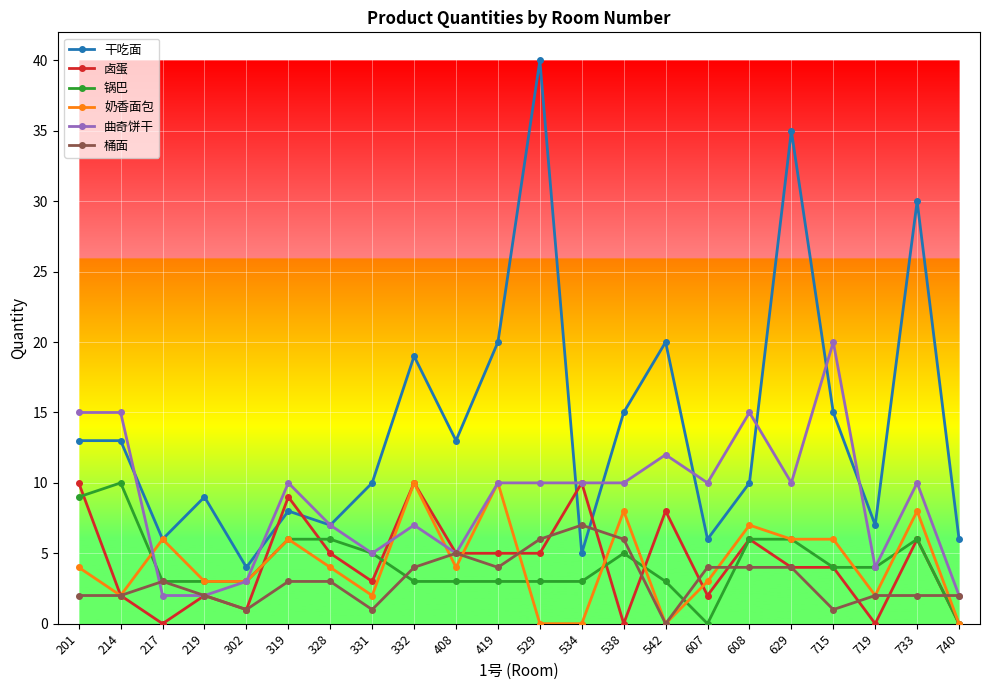

The value of 卤蛋 at 302 is 1. True or false?

True